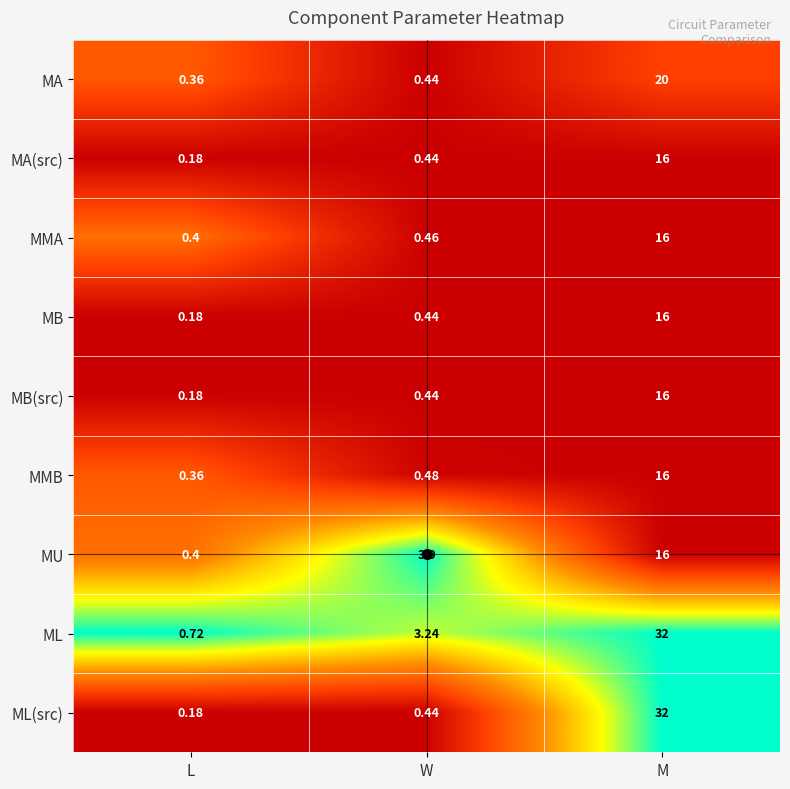

How many data points in MU are above 3?

2